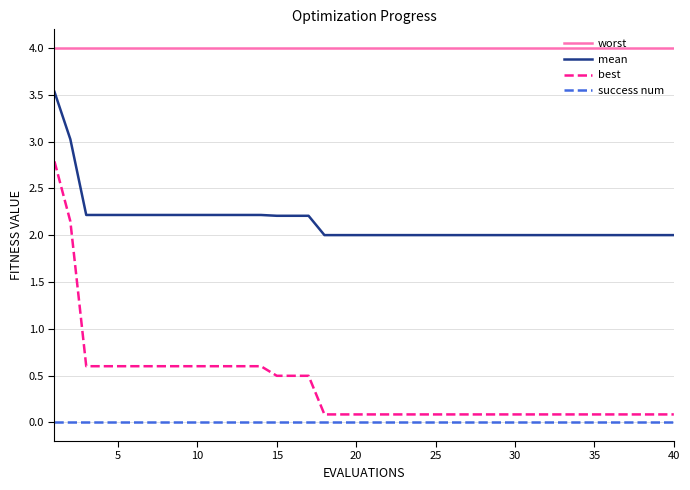

True or false: best and mean cross at least once.

False